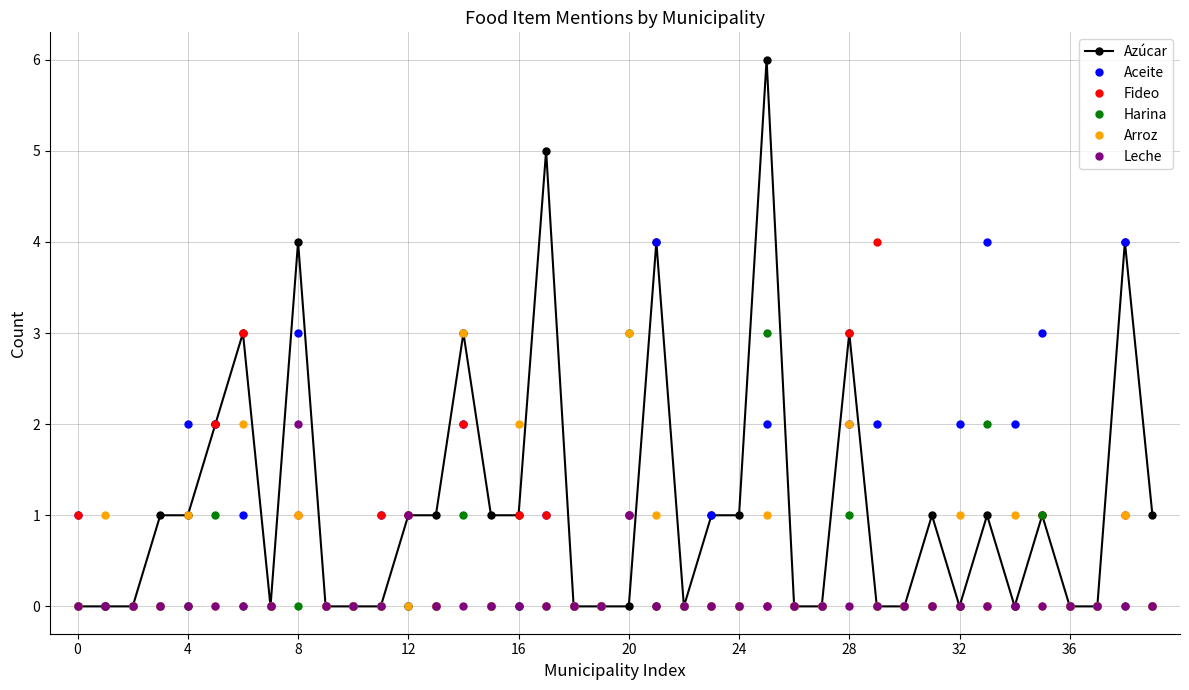

Count the number of categories in the chart.

40